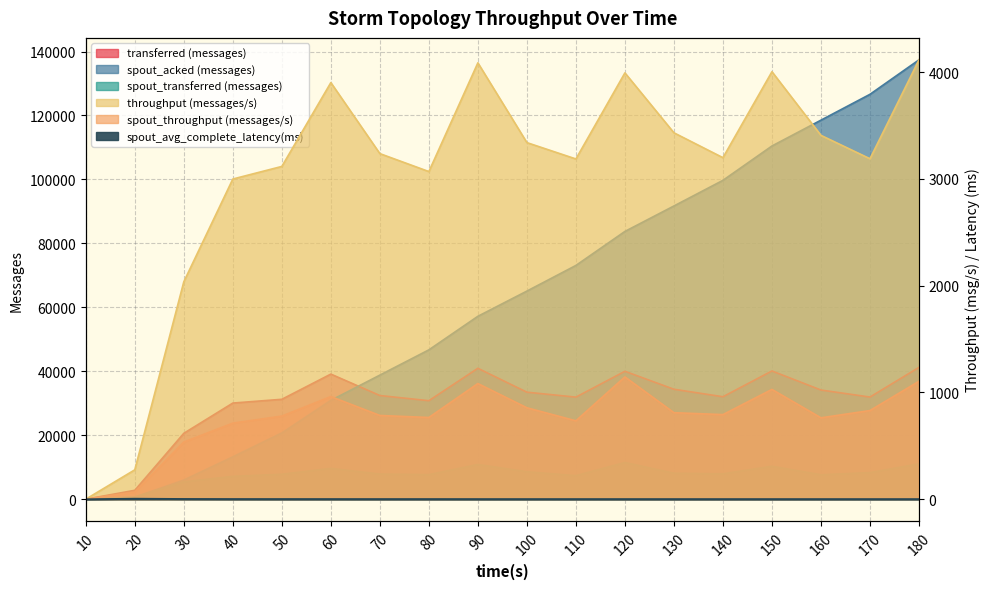

In spout_avg_complete_latency(ms), how many points are higher than both neighbors (excluding endpoints)?

1